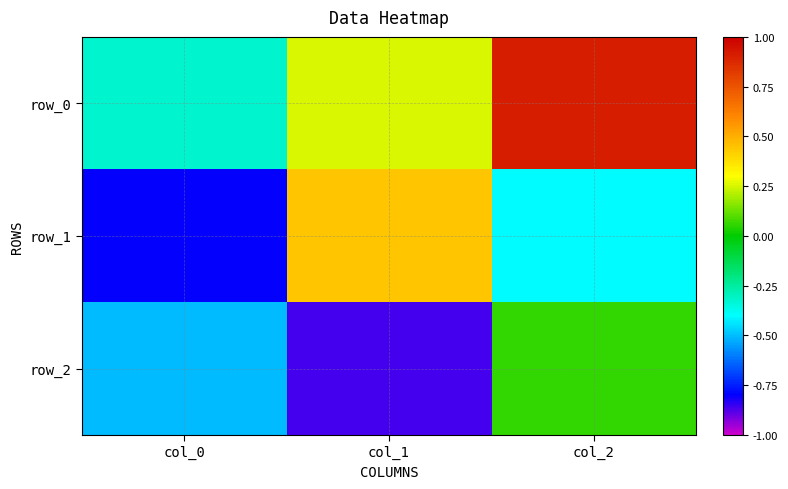

Read the row_1 value at col_1.

0.4